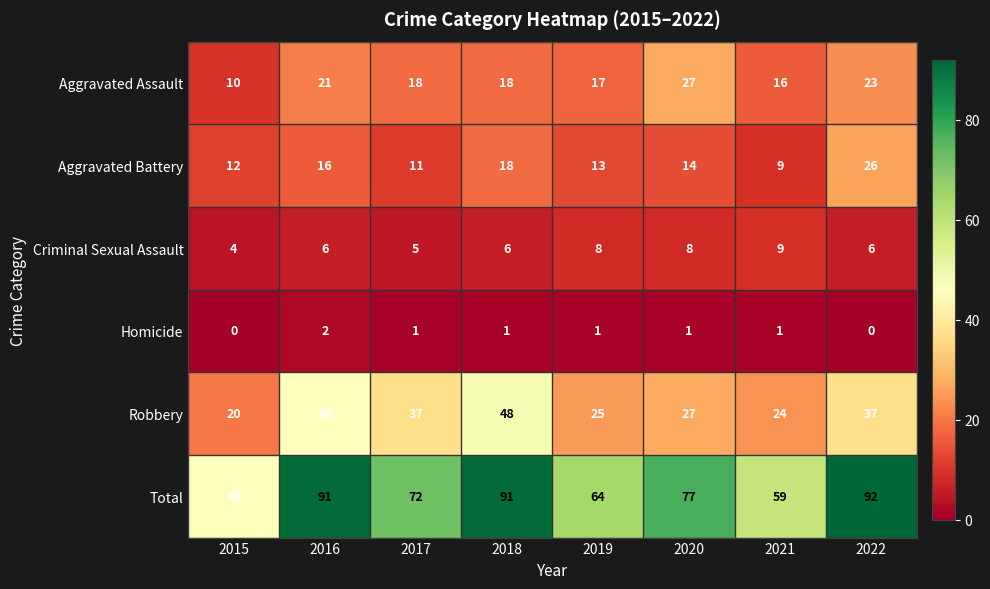

List the series in order of their peak value, highest first.

Total, Robbery, Aggravated Assault, Aggravated Battery, Criminal Sexual Assault, Homicide